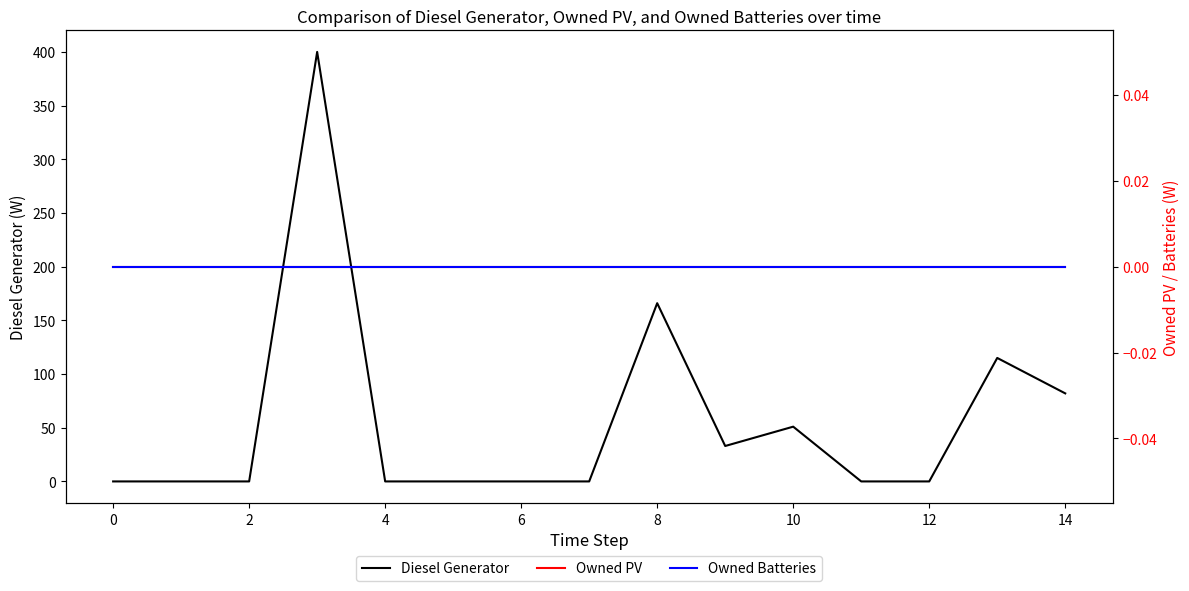

The value of Diesel Generator at 4 is 217. True or false?

False